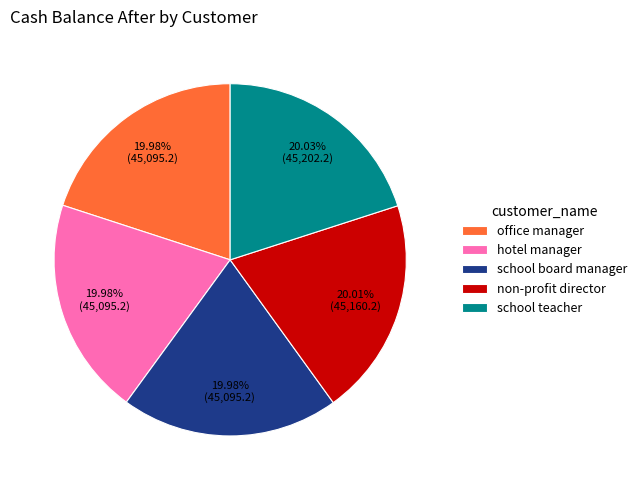

What percentage is NOT represented by school board manager?

80.0%